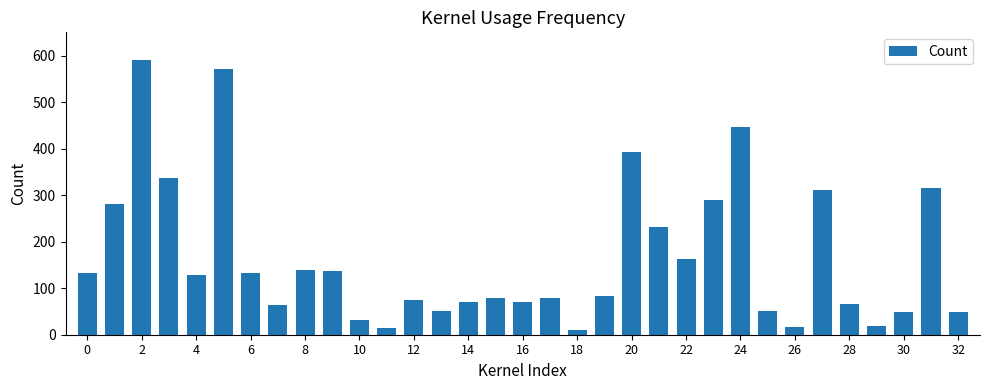

What is the greatest value displayed?

591